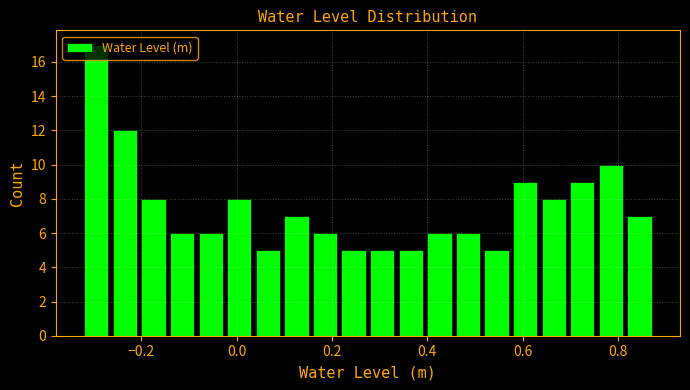

Around what value on the x-axis is the tallest bar? Give the approximate position of its centre, as read against the axis.

-0.30